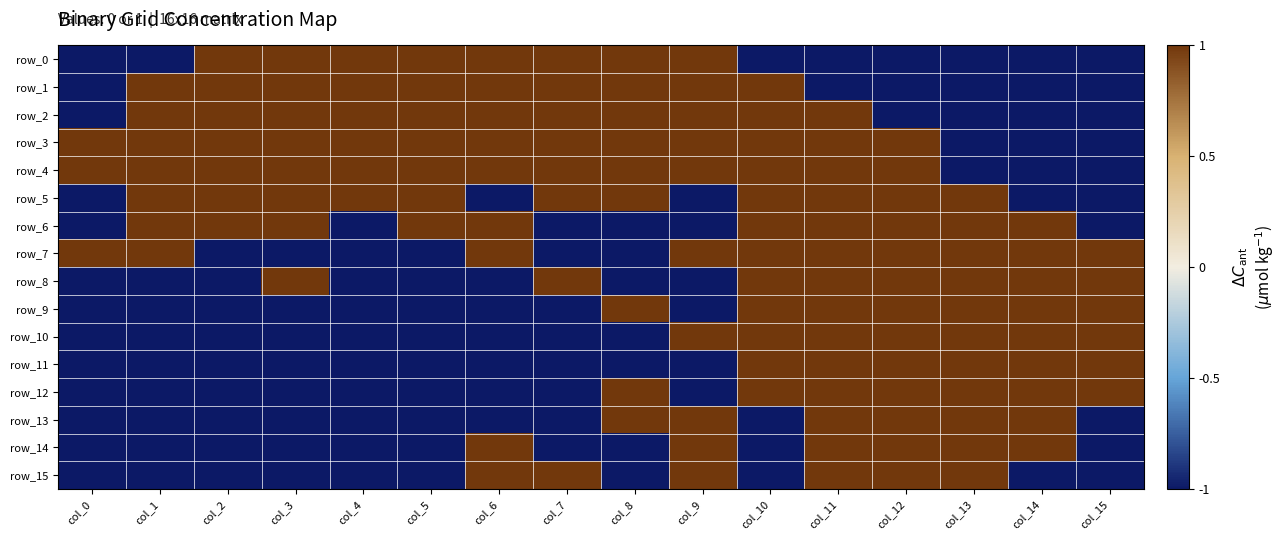

How many data points in row_14 are above -1?

6